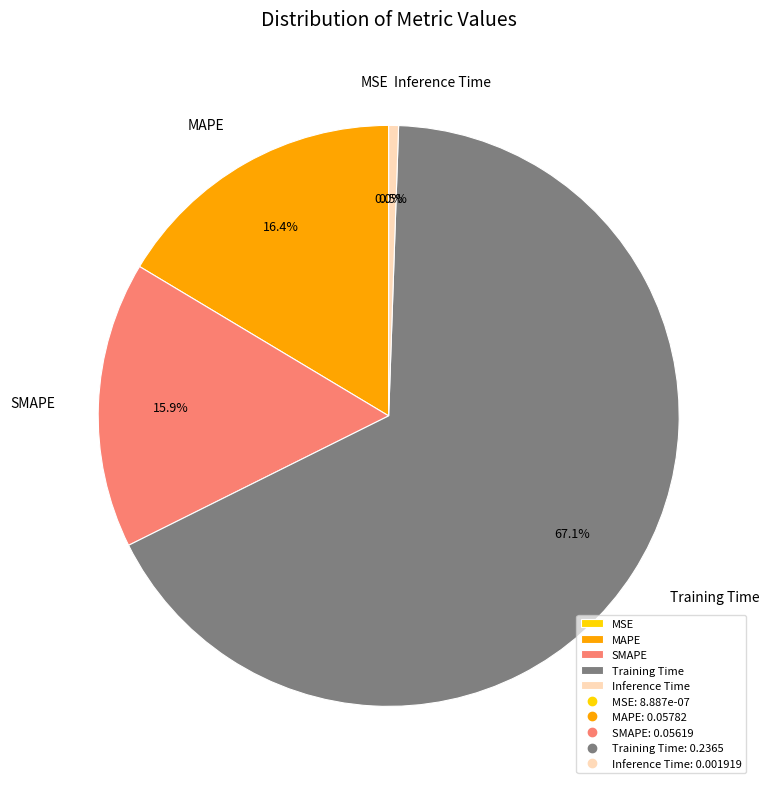

The SMAPE slice represents 16% of the pie. True or false?

True